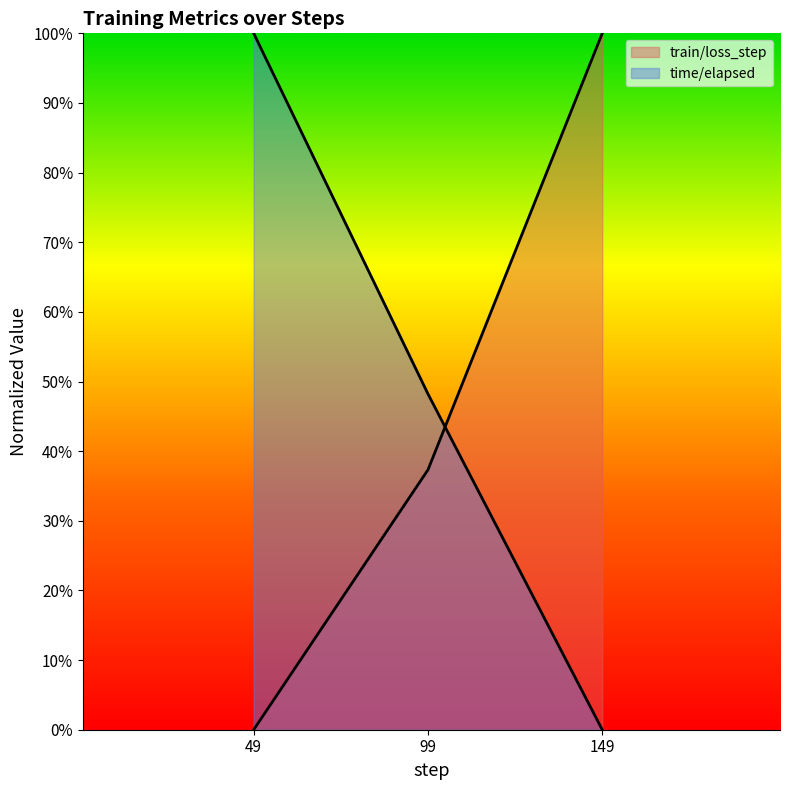

What is the total value across all series at 49?

1.0